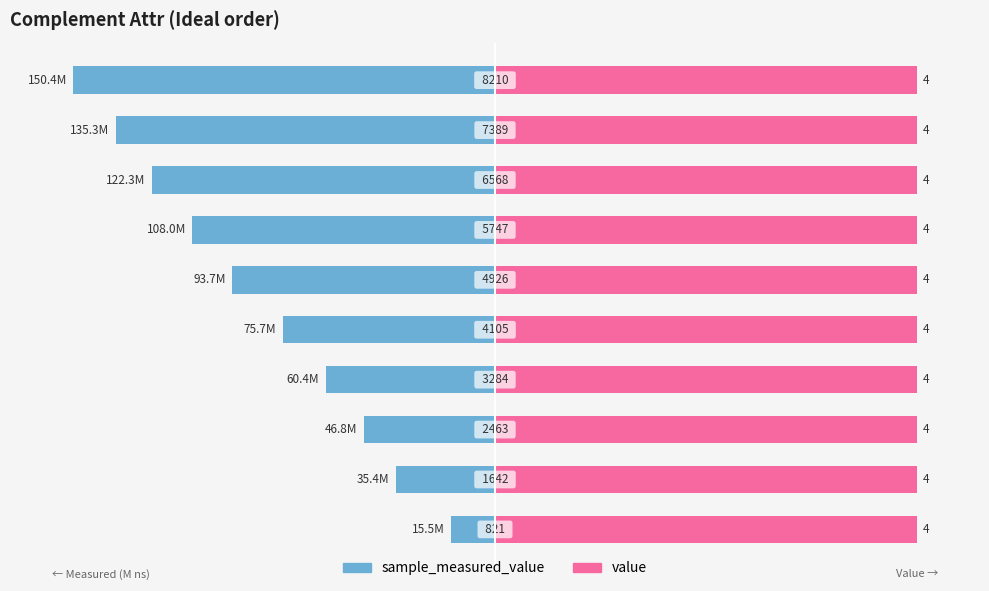

True or false: value has a value of 0.7 at 50.

False